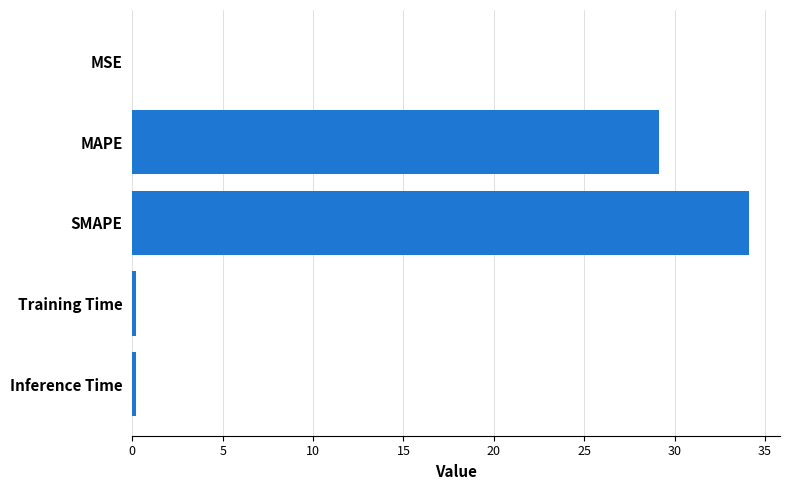

Where is the data nearest to the value 17?

MAPE